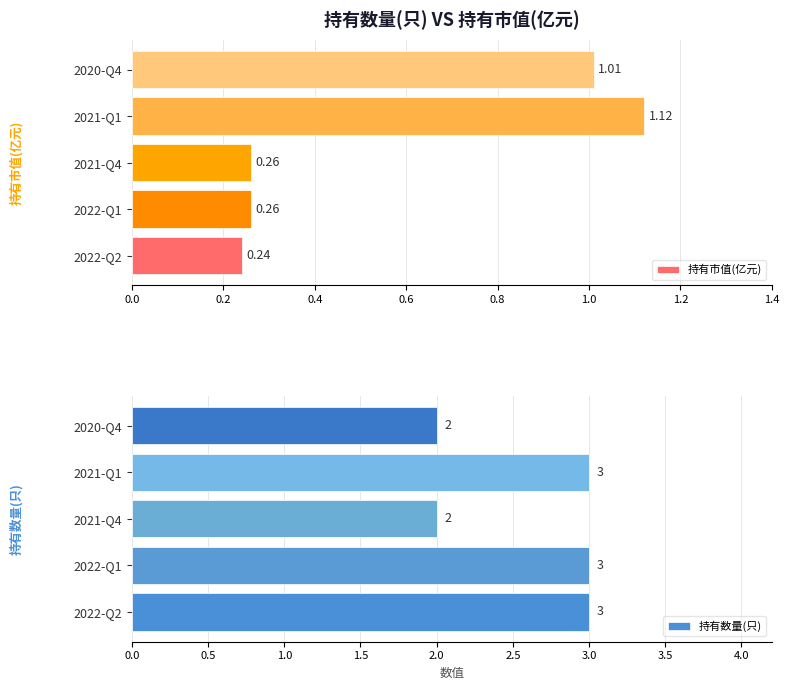

What are all the series names shown in the legend?

持有市值(亿元), 持有数量(只)